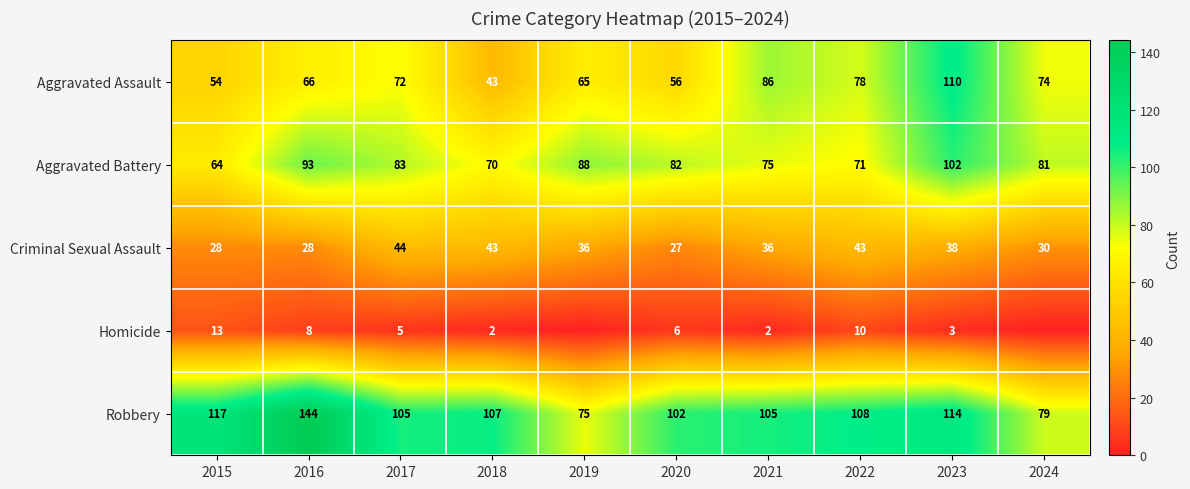

What is the difference between the highest and lowest values at 2020?

96